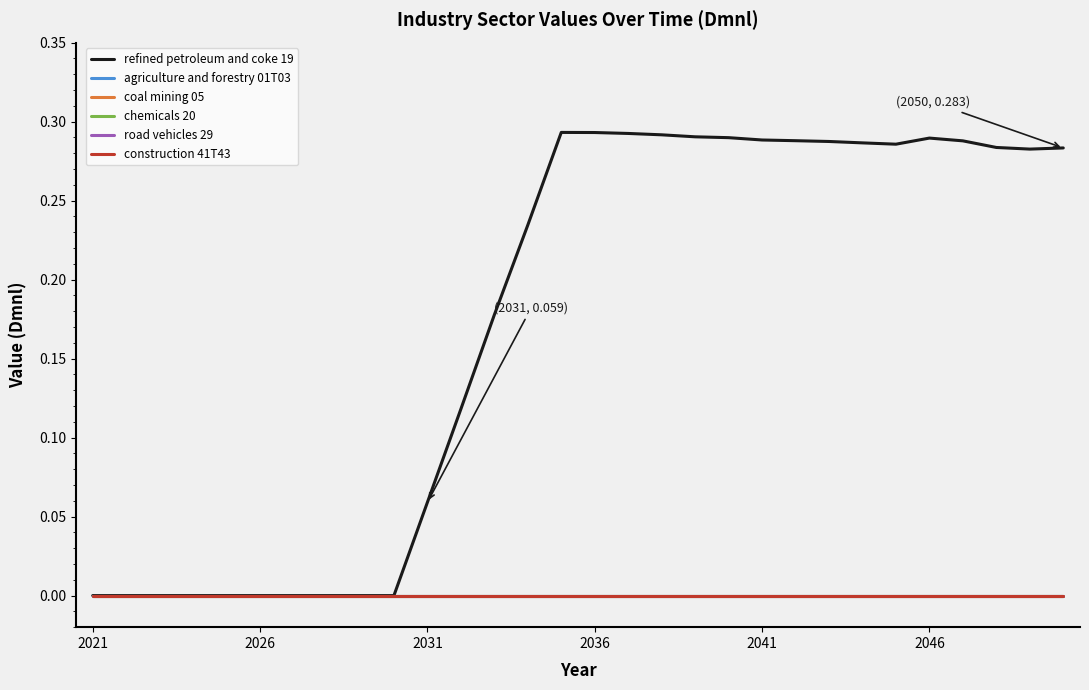

True or false: road vehicles 29 and chemicals 20 intersect in this chart.

False